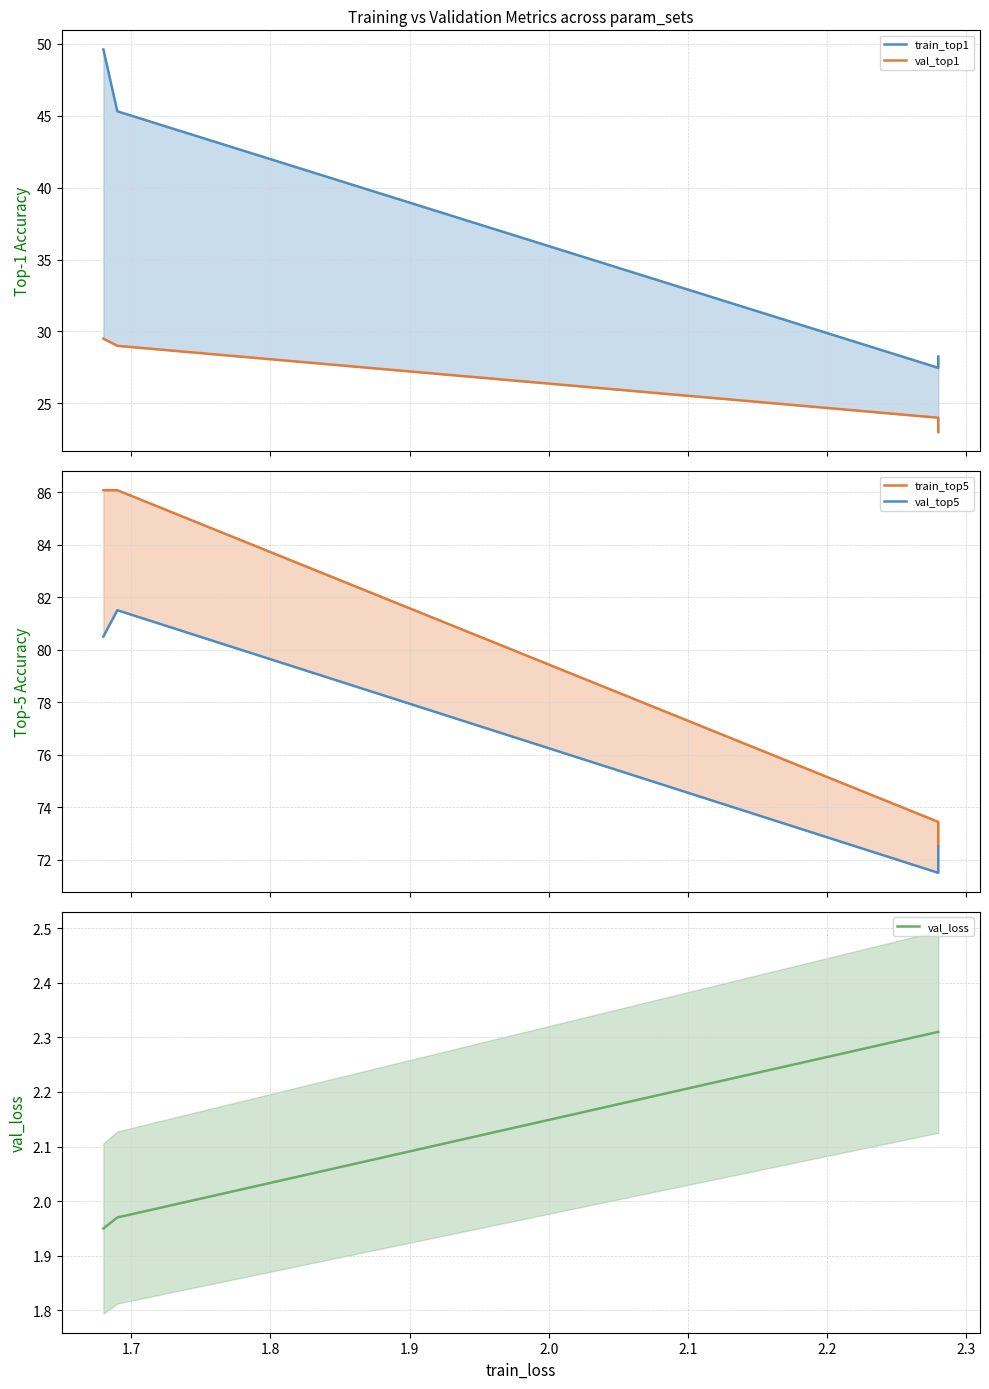

What is the value of the val_top5 point at the 1st from the left?

80.5